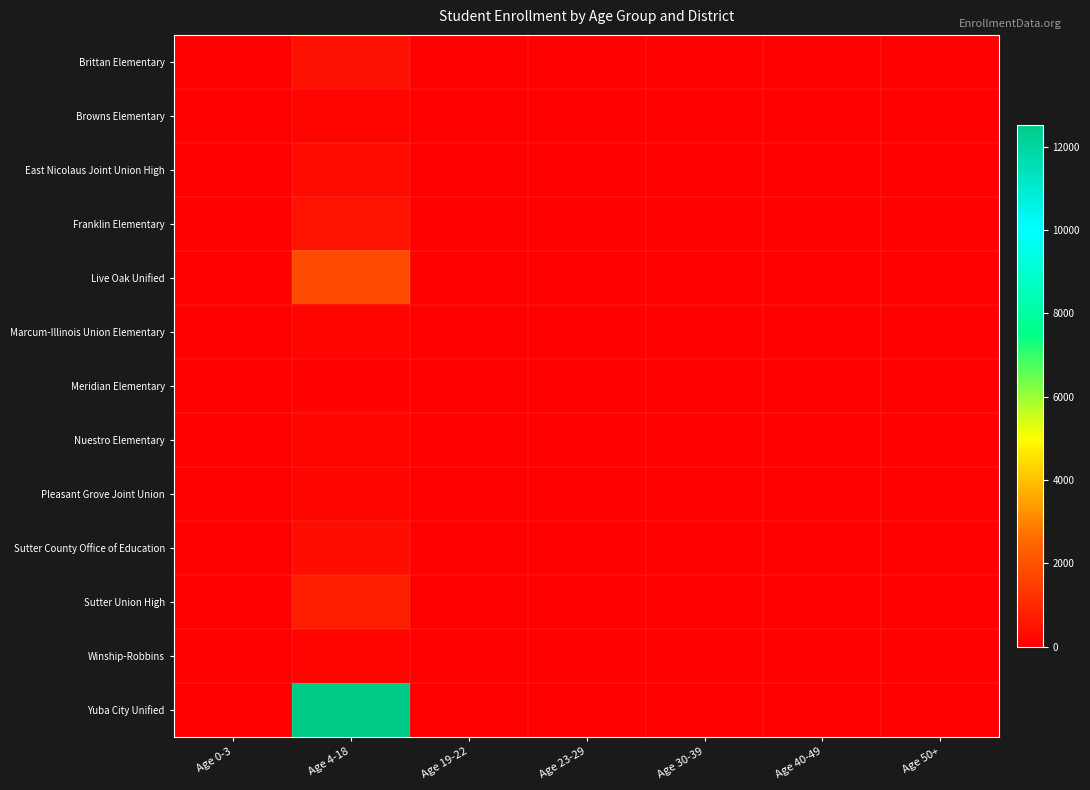

Reading right to left, what are all the values shown in this chart?

Brittan Elementary: Age 50+=0	Age 40-49=0	Age 30-39=0	Age 23-29=0	Age 19-22=0	Age 4-18=458	Age 0-3=0
Browns Elementary: Age 50+=0	Age 40-49=0	Age 30-39=0	Age 23-29=0	Age 19-22=0	Age 4-18=149	Age 0-3=0
East Nicolaus Joint Union High: Age 50+=0	Age 40-49=0	Age 30-39=0	Age 23-29=0	Age 19-22=2	Age 4-18=309	Age 0-3=0
Franklin Elementary: Age 50+=0	Age 40-49=0	Age 30-39=0	Age 23-29=0	Age 19-22=0	Age 4-18=477	Age 0-3=1
Live Oak Unified: Age 50+=0	Age 40-49=0	Age 30-39=0	Age 23-29=0	Age 19-22=1	Age 4-18=1865	Age 0-3=0
Marcum-Illinois Union Elementary: Age 50+=0	Age 40-49=0	Age 30-39=0	Age 23-29=0	Age 19-22=0	Age 4-18=159	Age 0-3=0
Meridian Elementary: Age 50+=0	Age 40-49=0	Age 30-39=0	Age 23-29=0	Age 19-22=0	Age 4-18=70	Age 0-3=0
Nuestro Elementary: Age 50+=0	Age 40-49=0	Age 30-39=0	Age 23-29=0	Age 19-22=0	Age 4-18=161	Age 0-3=0
Pleasant Grove Joint Union: Age 50+=0	Age 40-49=0	Age 30-39=0	Age 23-29=0	Age 19-22=0	Age 4-18=184	Age 0-3=0
Sutter County Office of Education: Age 50+=0	Age 40-49=0	Age 30-39=0	Age 23-29=0	Age 19-22=30	Age 4-18=383	Age 0-3=0
Sutter Union High: Age 50+=0	Age 40-49=0	Age 30-39=0	Age 23-29=0	Age 19-22=2	Age 4-18=787	Age 0-3=0
Winship-Robbins: Age 50+=0	Age 40-49=0	Age 30-39=0	Age 23-29=0	Age 19-22=0	Age 4-18=127	Age 0-3=0
Yuba City Unified: Age 50+=0	Age 40-49=0	Age 30-39=0	Age 23-29=0	Age 19-22=23	Age 4-18=12517	Age 0-3=0